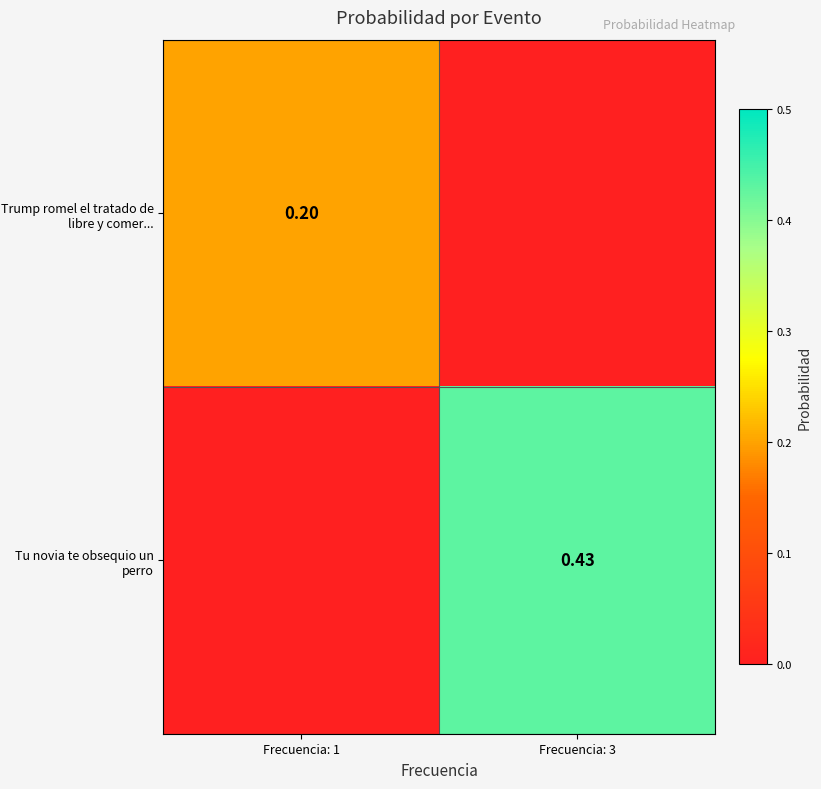

At which category is the sum across all series the highest?

Frecuencia: 3